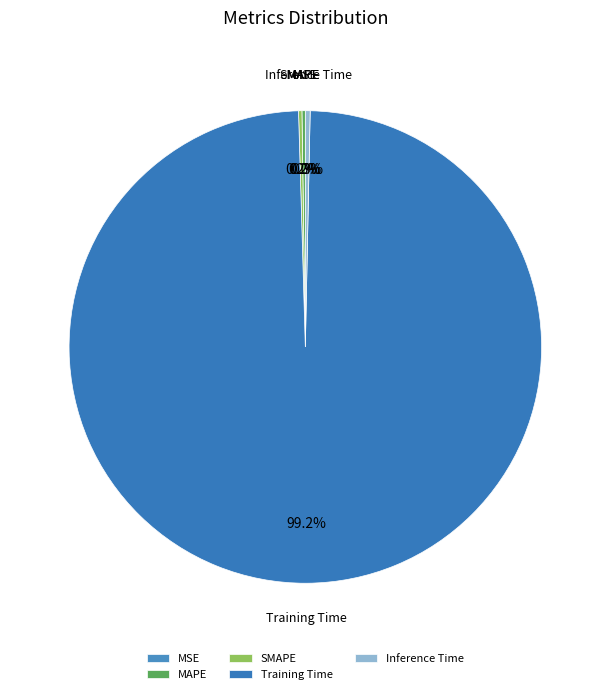

Which slice represents more than half of the pie?

Training Time